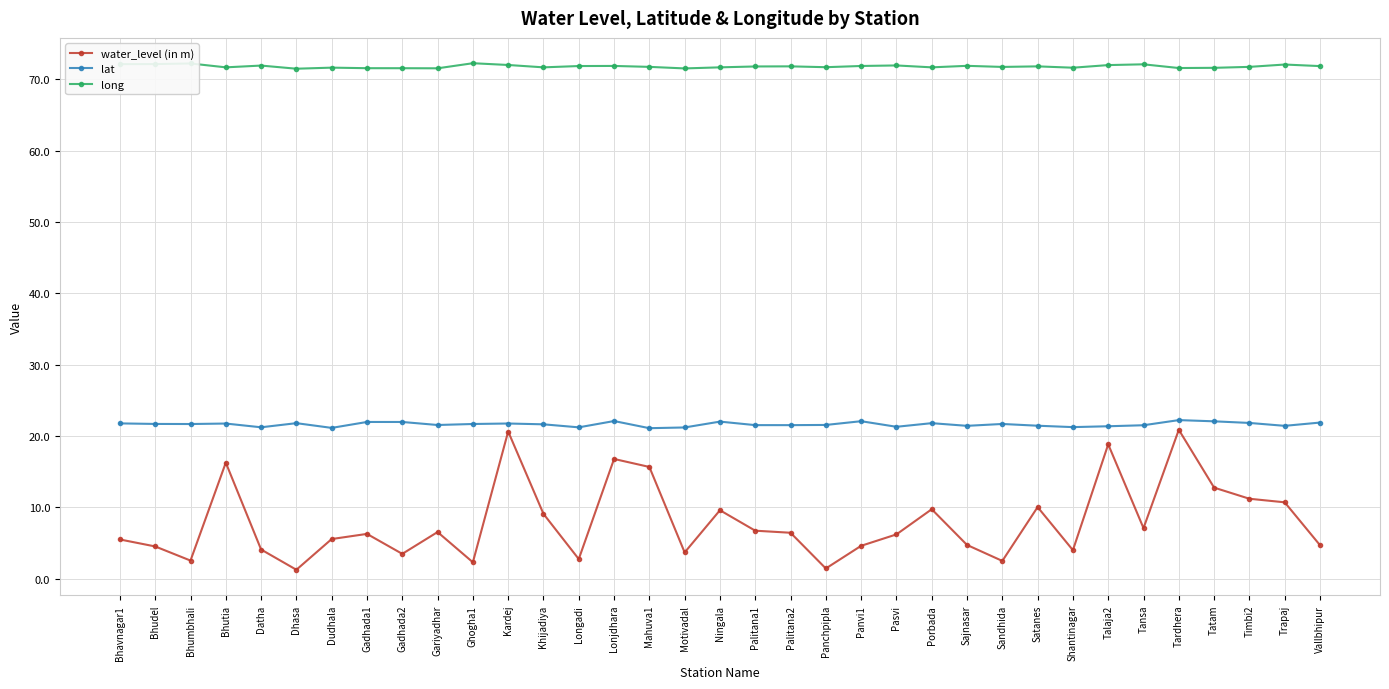

How many lines are shown in the chart?

3